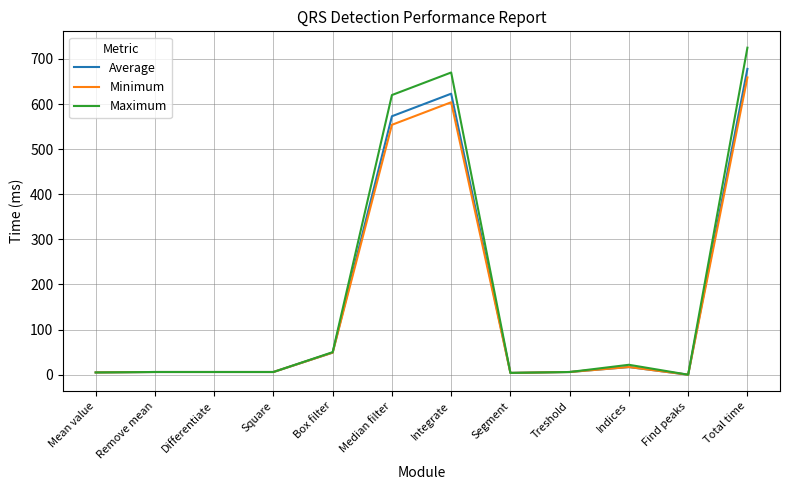

At which category does the chart reach its peak across all series?

Total time